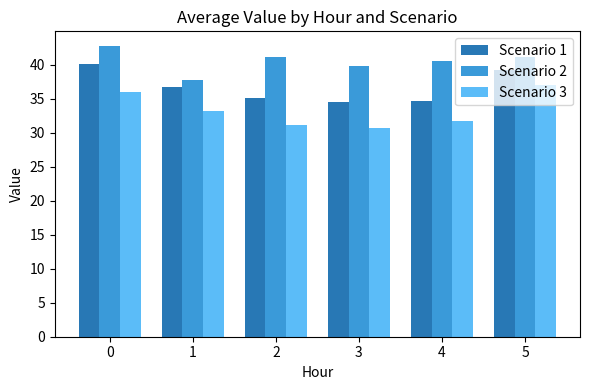

Rank the series by their average value, from lowest to highest.

Scenario 3, Scenario 1, Scenario 2